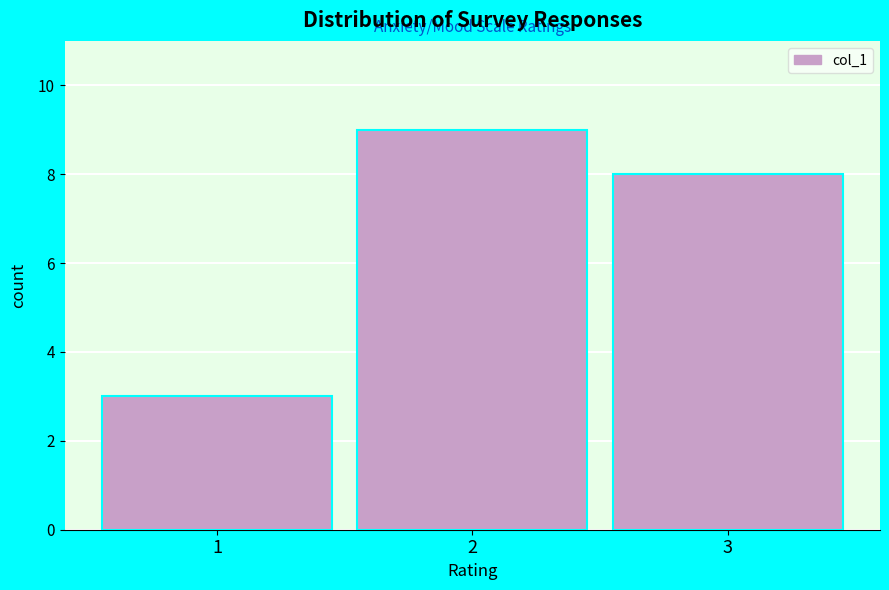

Reading left to right, transcribe this chart: for each bar, give the range it covers on the x-axis and its height. The values are not printed on the chart, so give them approximately, as read against the axis.

0.5 to 1.5: 3
1.5 to 2.5: 9
2.5 to 3.5: 8